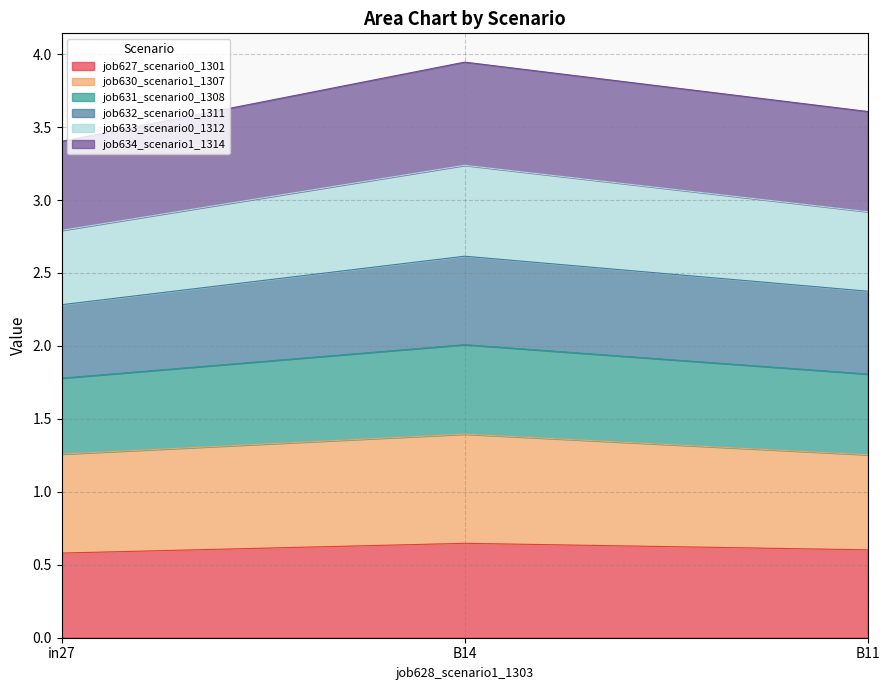

Is it true that job627_scenario0_1301 equals 0.9 at B11?

False